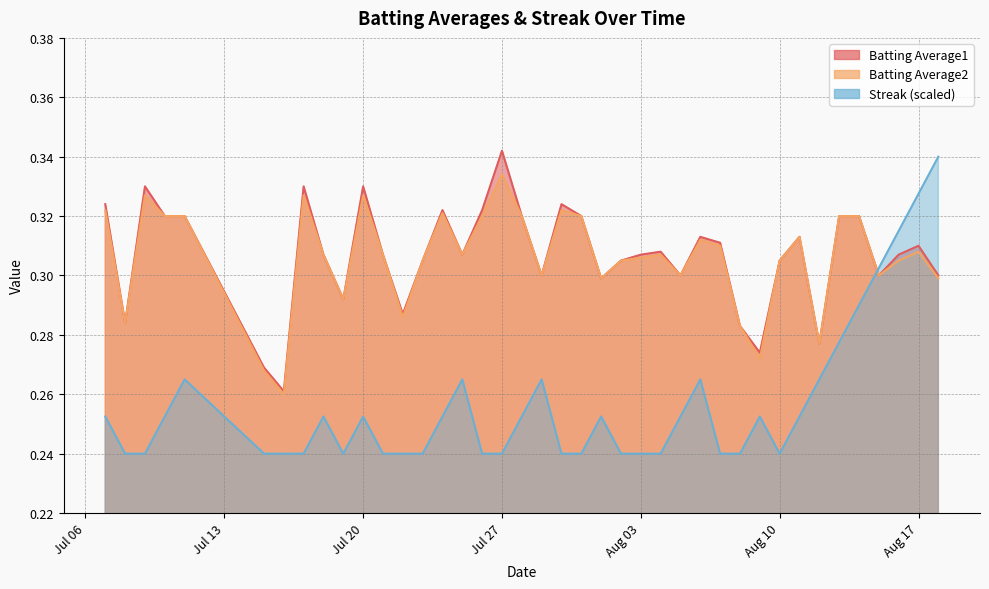

What is the difference between the second highest and minimum values in the Batting Average2 series?

0.1